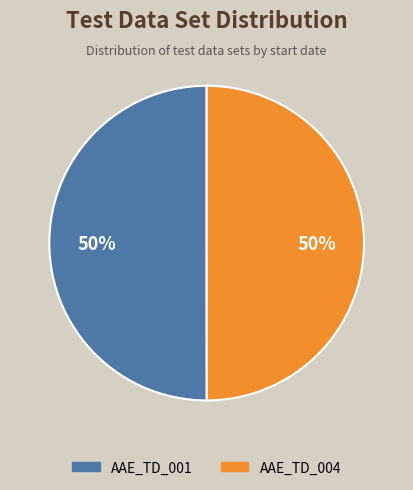

To the nearest percent, what percentage of the pie is AAE_TD_001?

50%